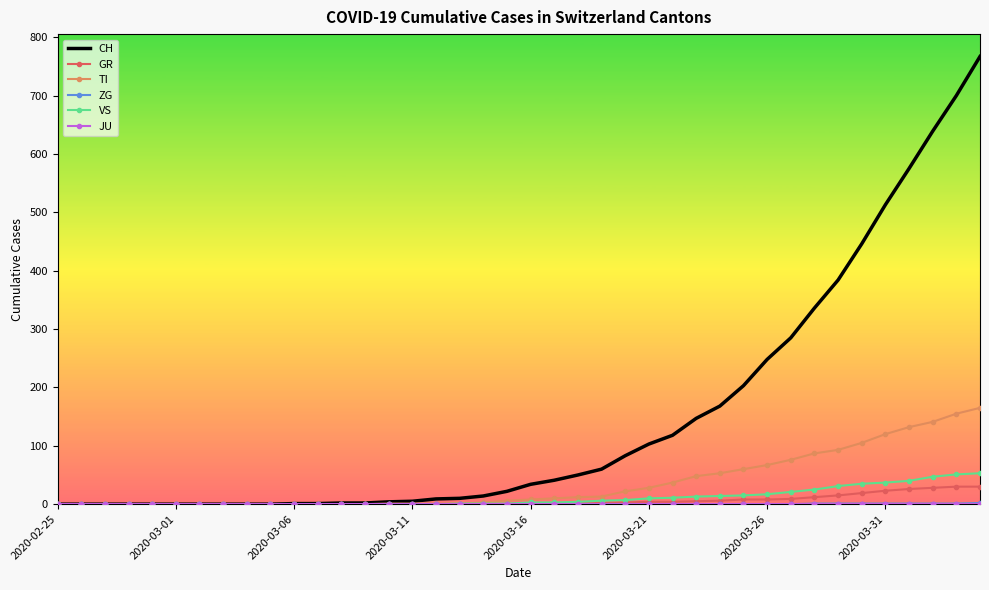

What is the greatest value displayed?

767